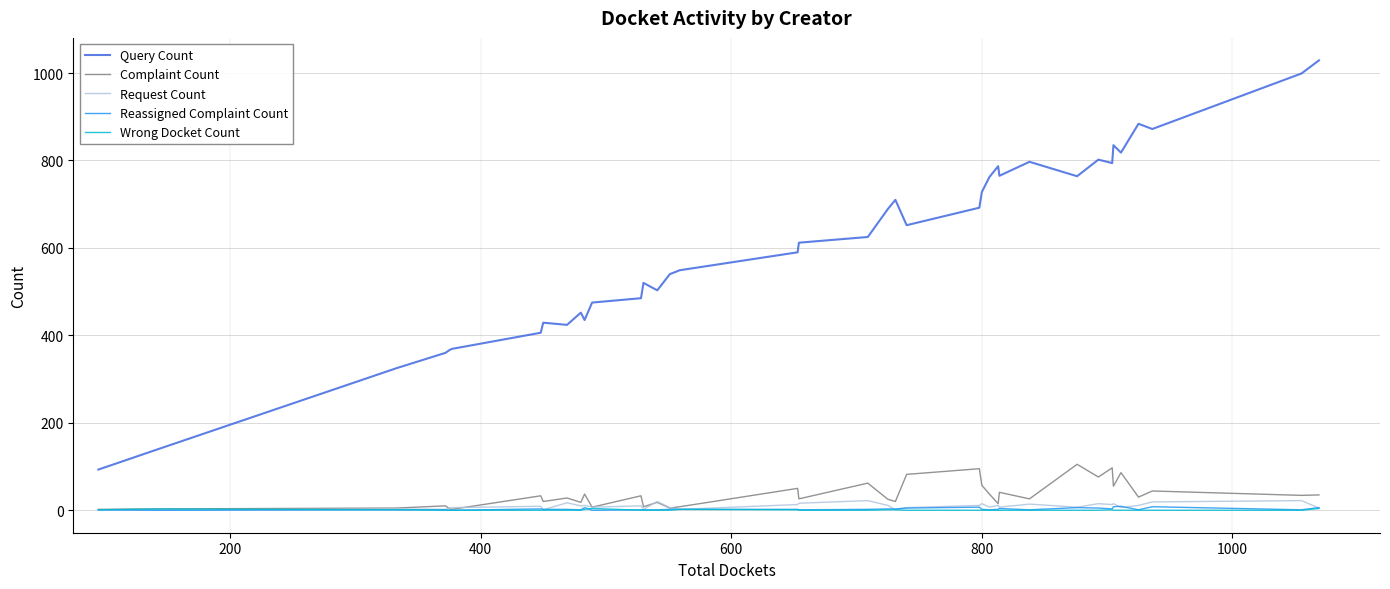

Which series has the largest total across all categories?

Query Count